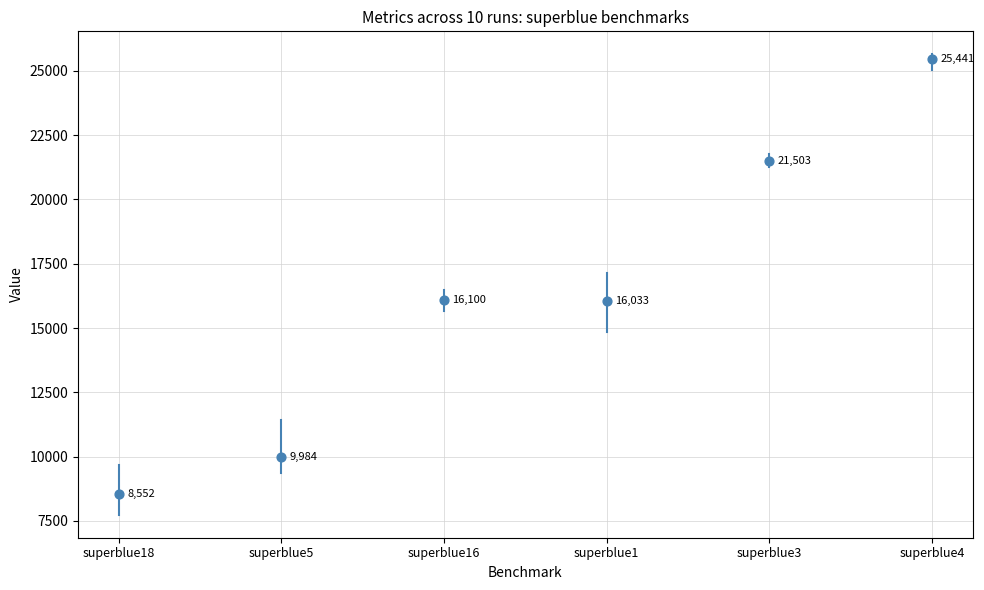

What Y value in the scatter plot is closest to 16996?

16099.9